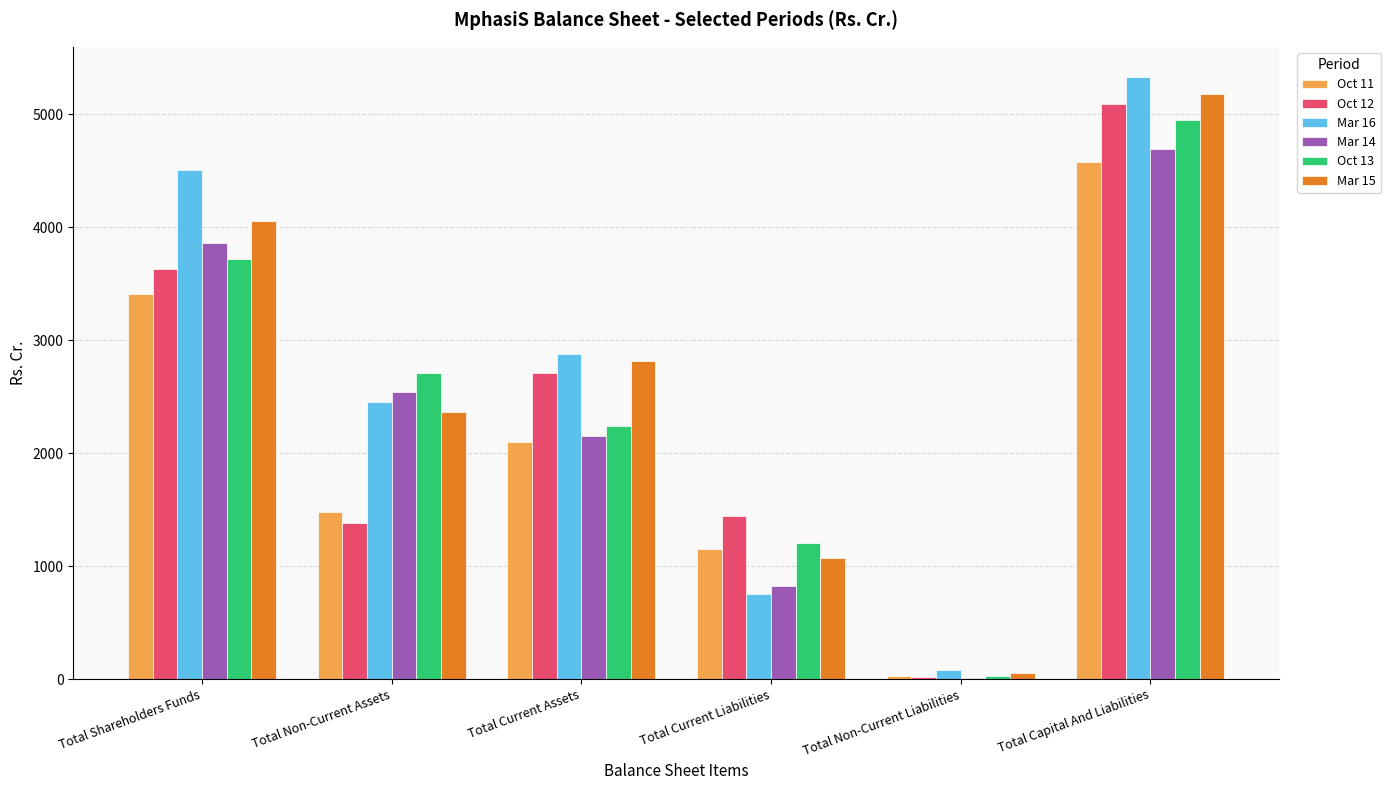

What is the highest value of the Mar 15 series?

5177.9